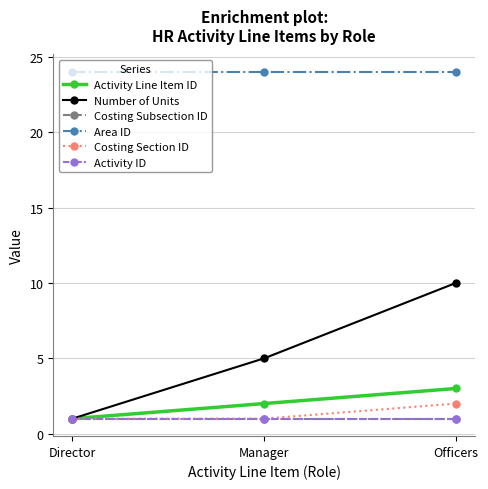

Between Director and Manager, which is larger?

Manager